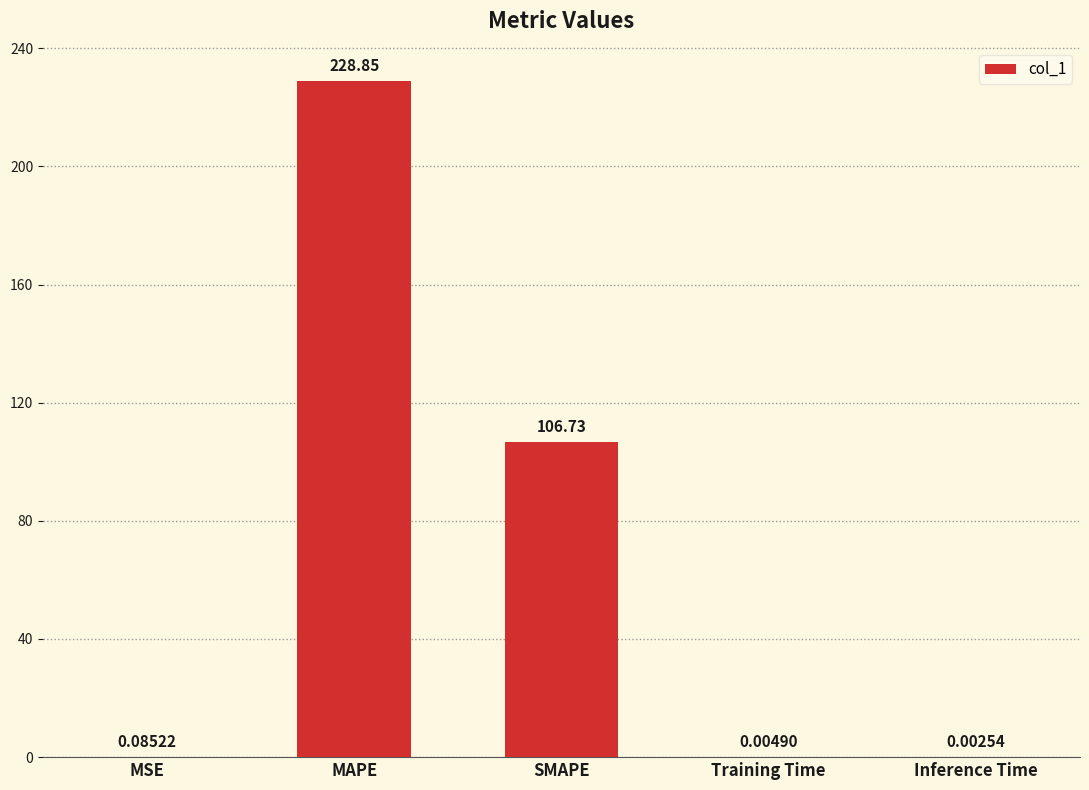

Which has a higher value, Inference Time or Training Time?

Training Time